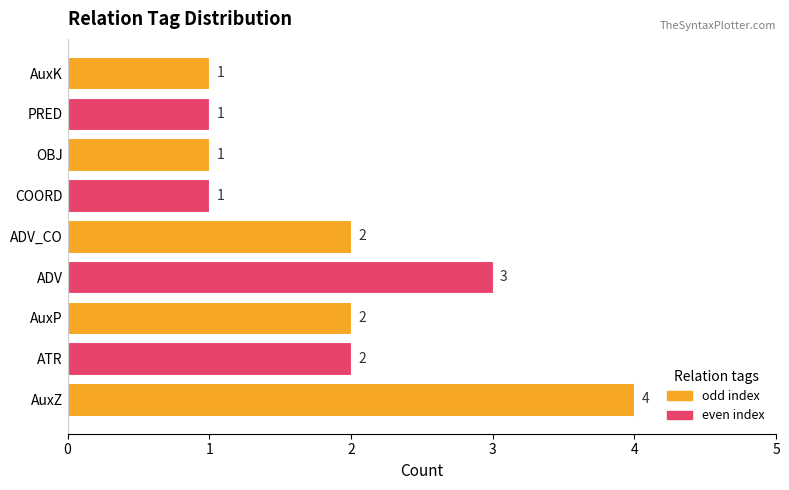

What is the sum of all values?

17